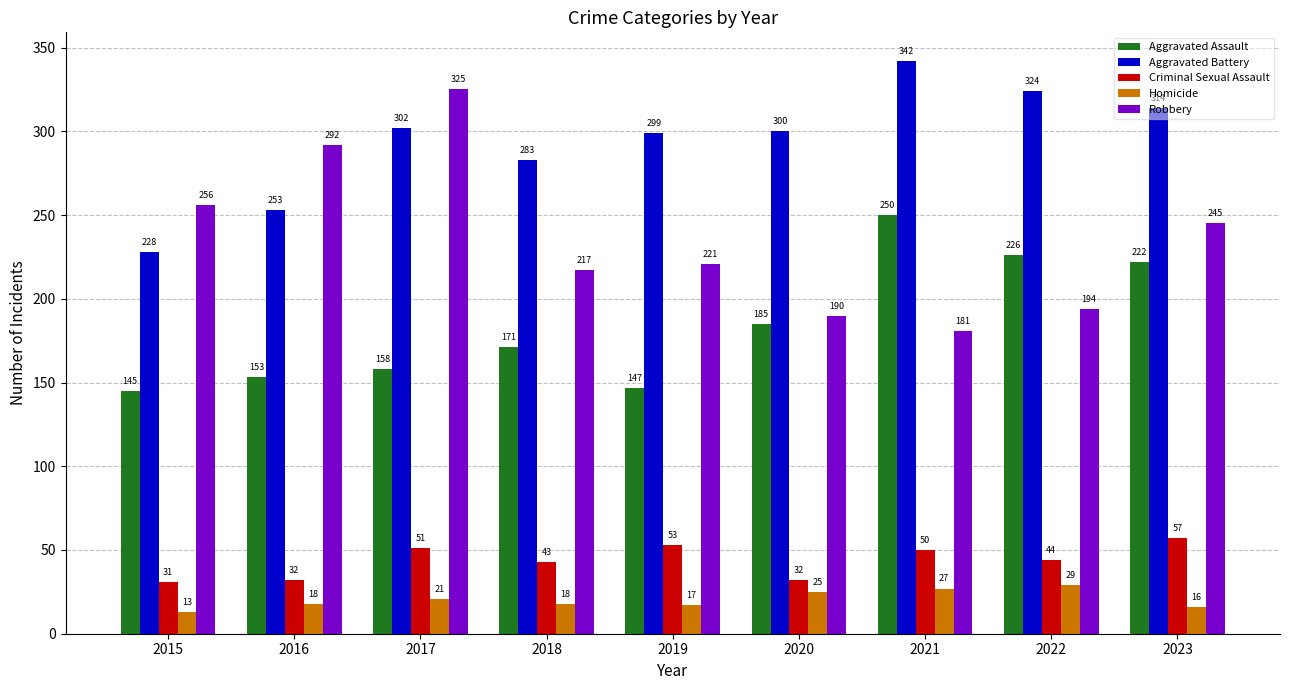

List the series in order of their peak value, highest first.

Aggravated Battery, Robbery, Aggravated Assault, Criminal Sexual Assault, Homicide